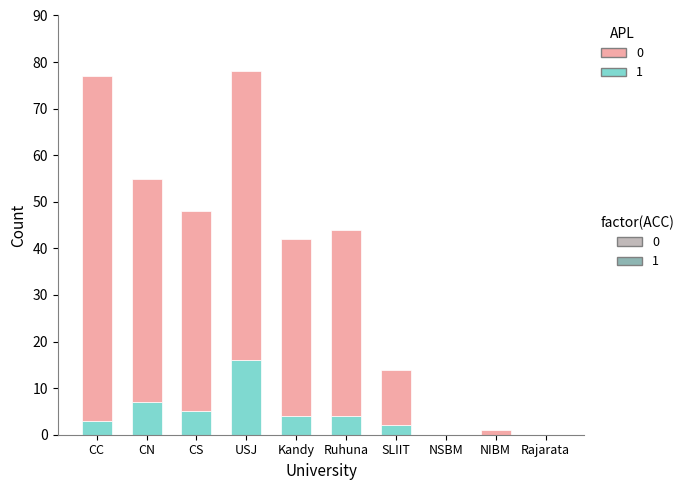

What is the total value across all series at Kandy?

42